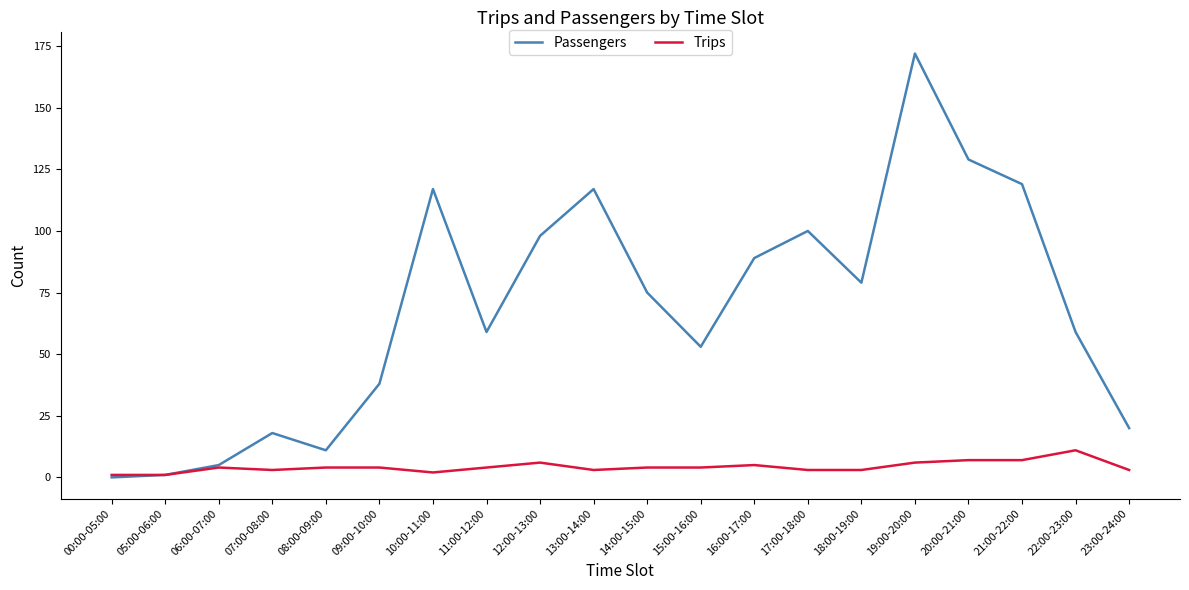

Count the Trips values in the range 3 to 6.

14